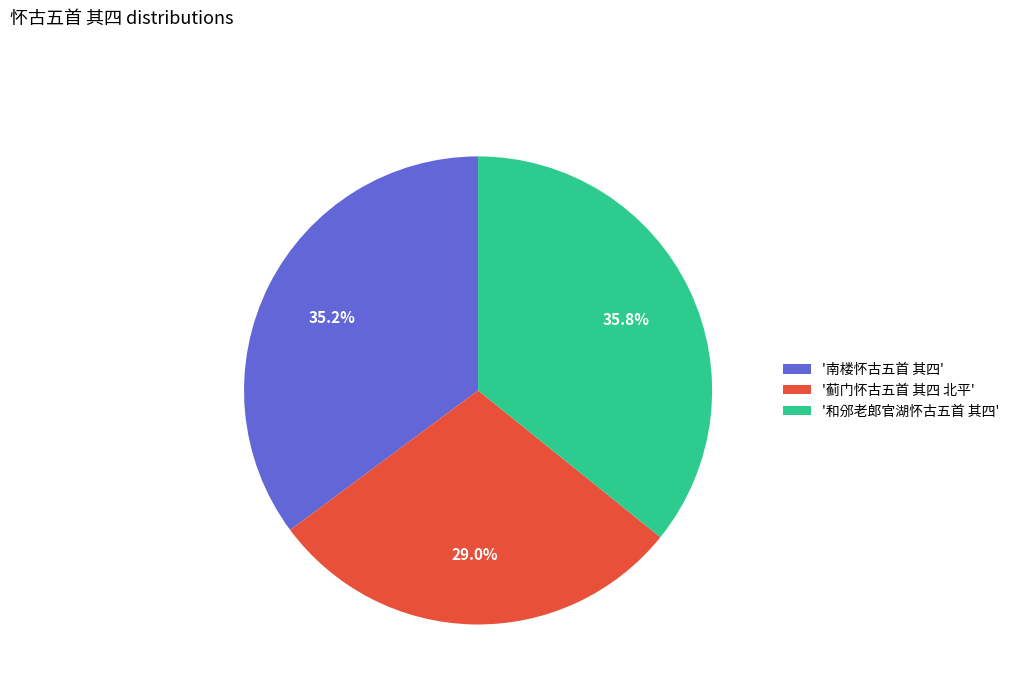

To the nearest percent, what is the difference between the largest and smallest slice percentages?

7%